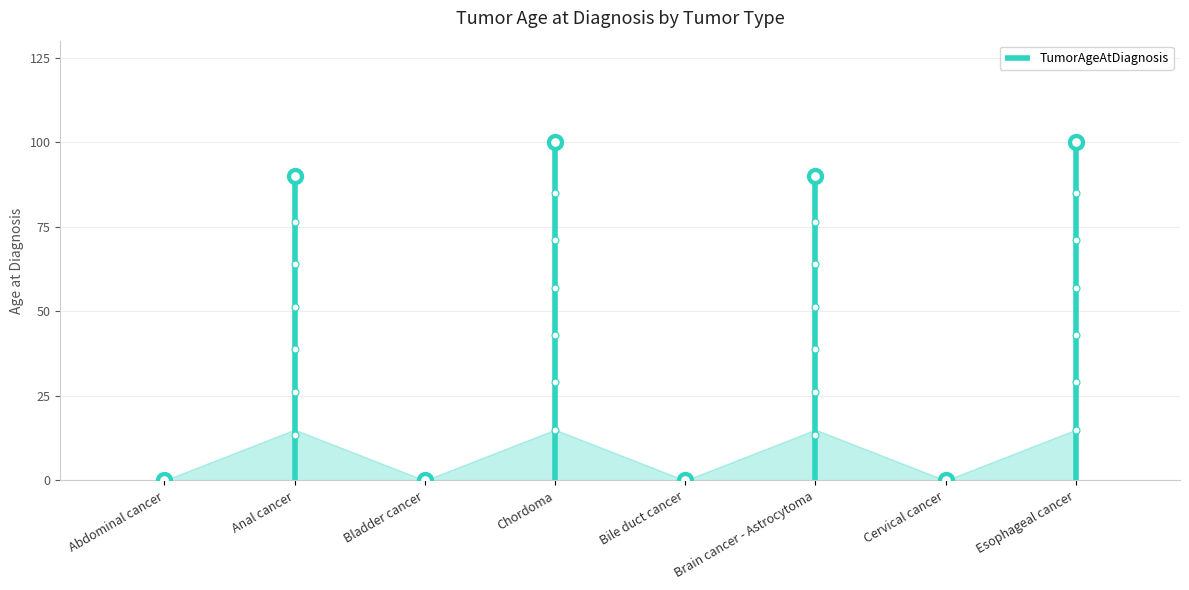

Between Bladder cancer and Chordoma, which is larger?

Chordoma